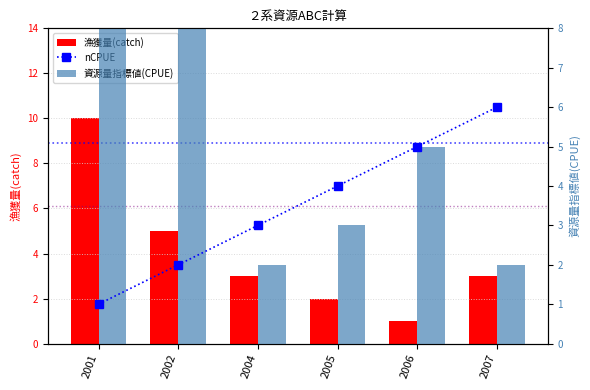

Where does the nCPUE series first go above 4?

2006